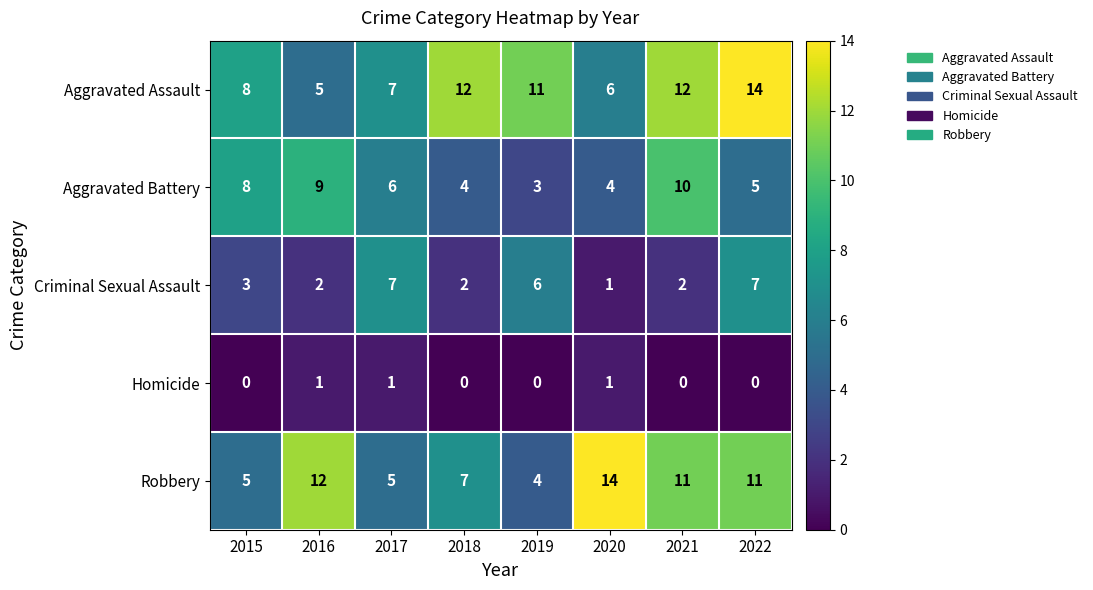

At which category is the sum across all series the highest?

2022